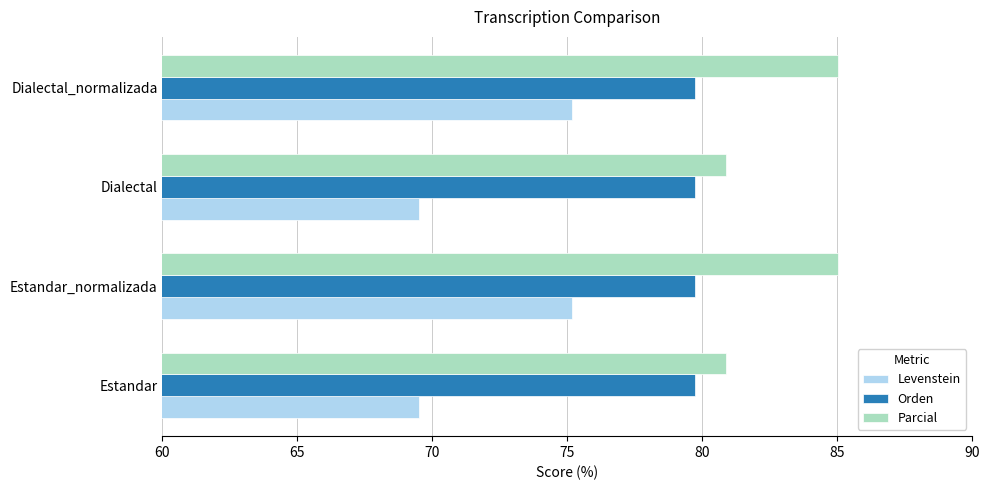

True or false: Parcial has a value of 80.9 at Estandar.

True